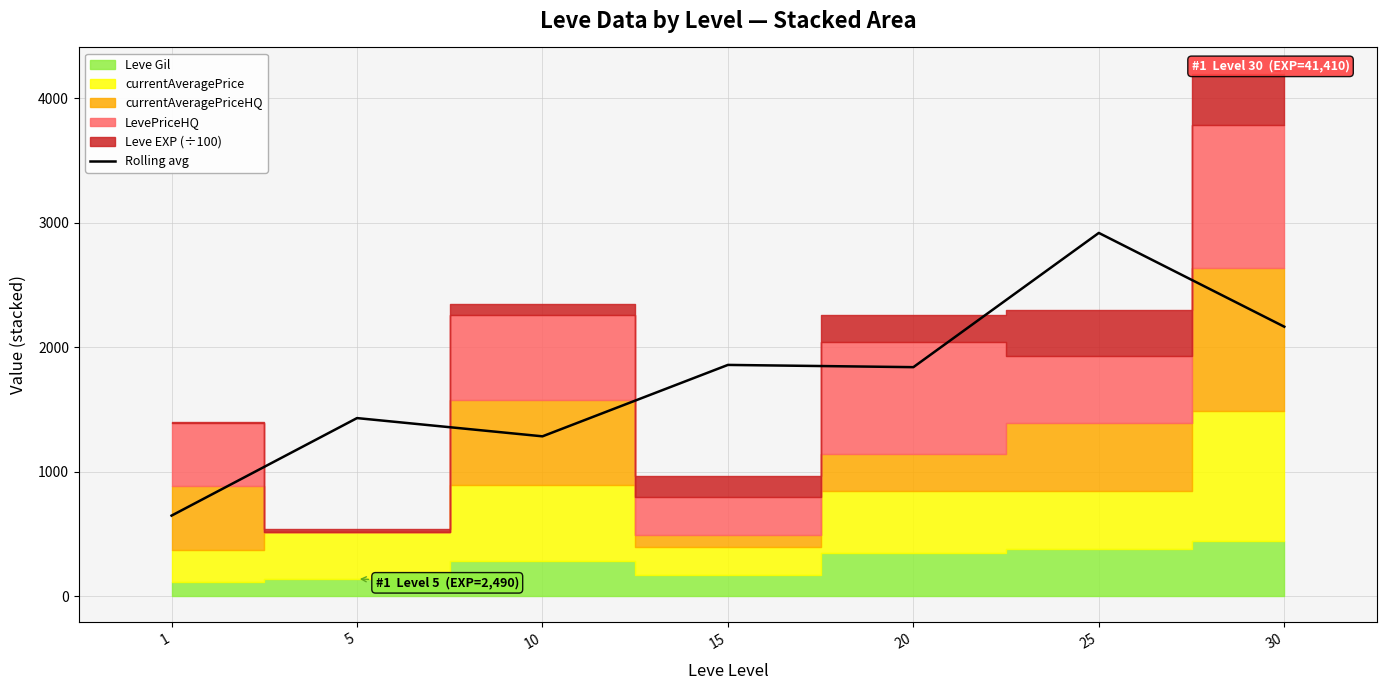

True or false: there are more than 0 points higher than both neighbors.

True